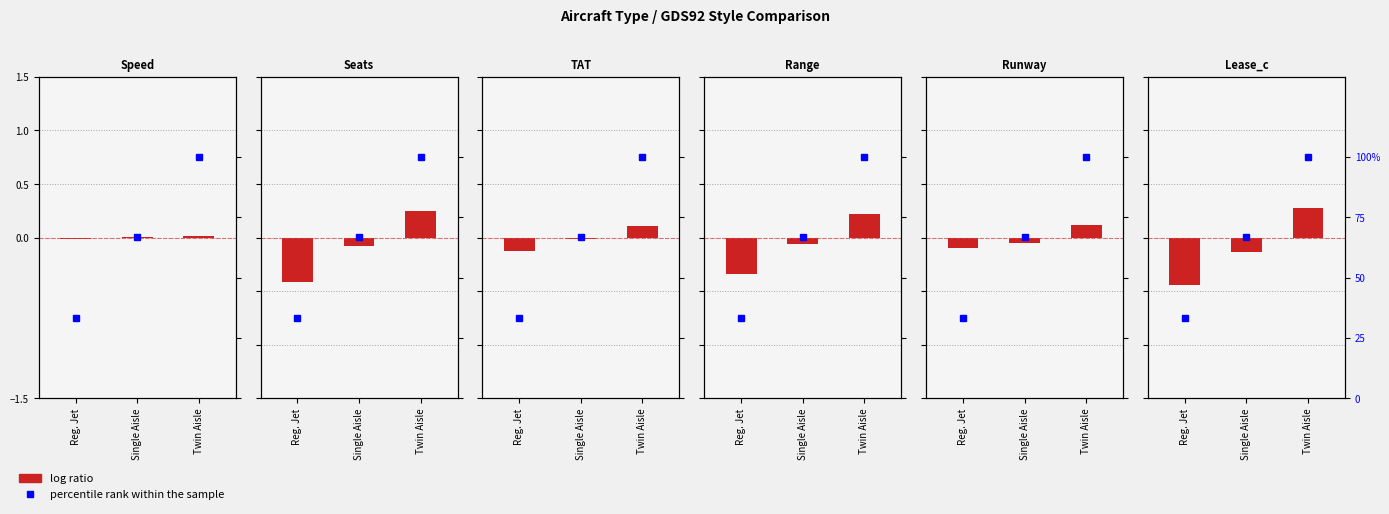

The value at Single Aisle is -0.1. True or false?

True